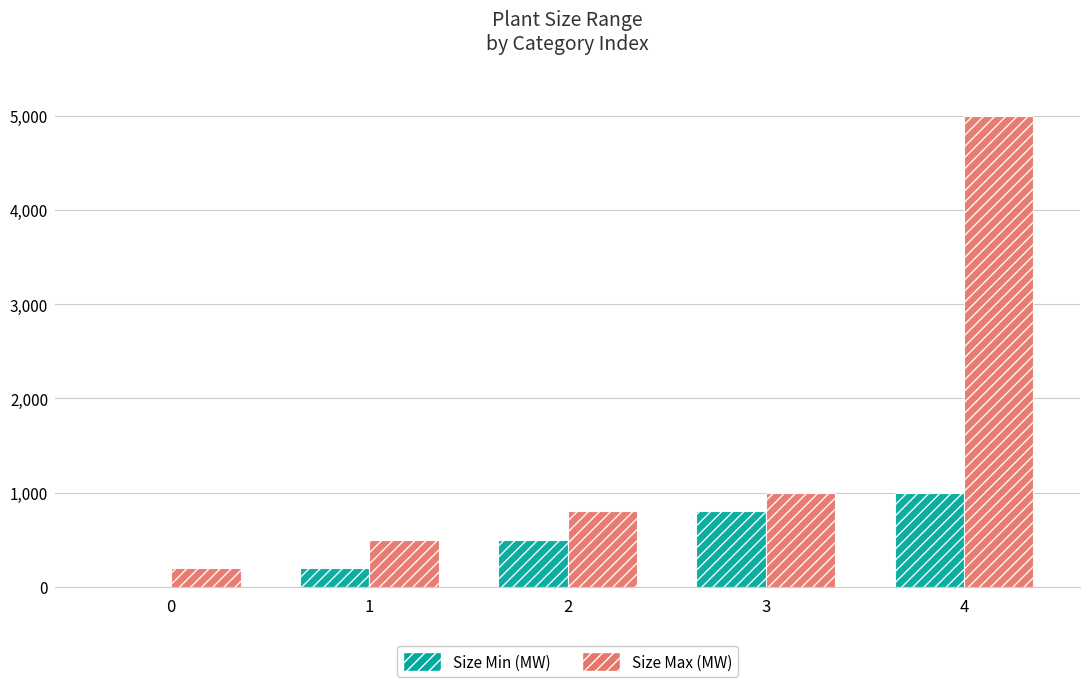

What is the total value across all series at 1?

700